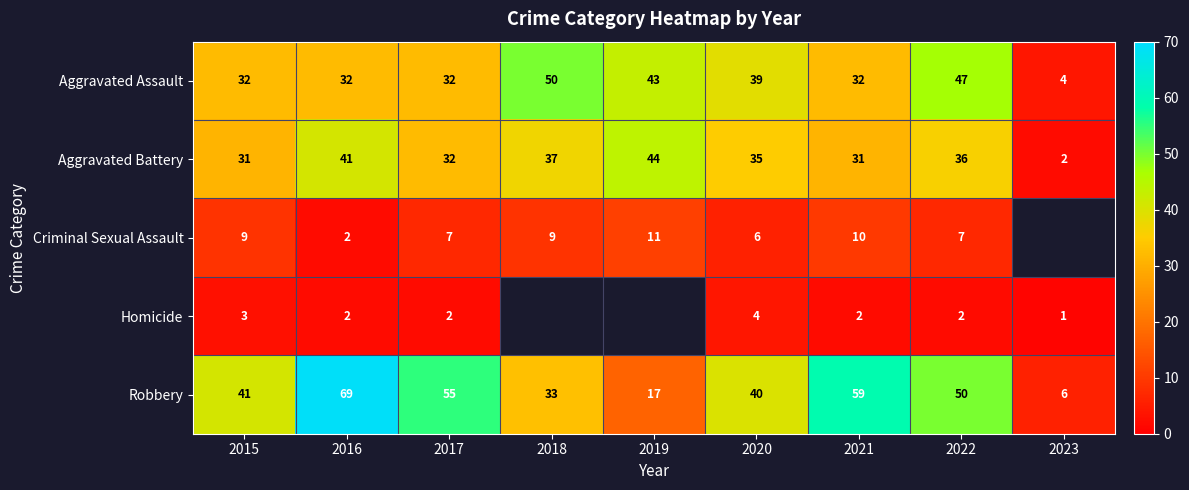

Is the value of Aggravated Assault at 2018 greater than the value of Criminal Sexual Assault at 2019?

Yes